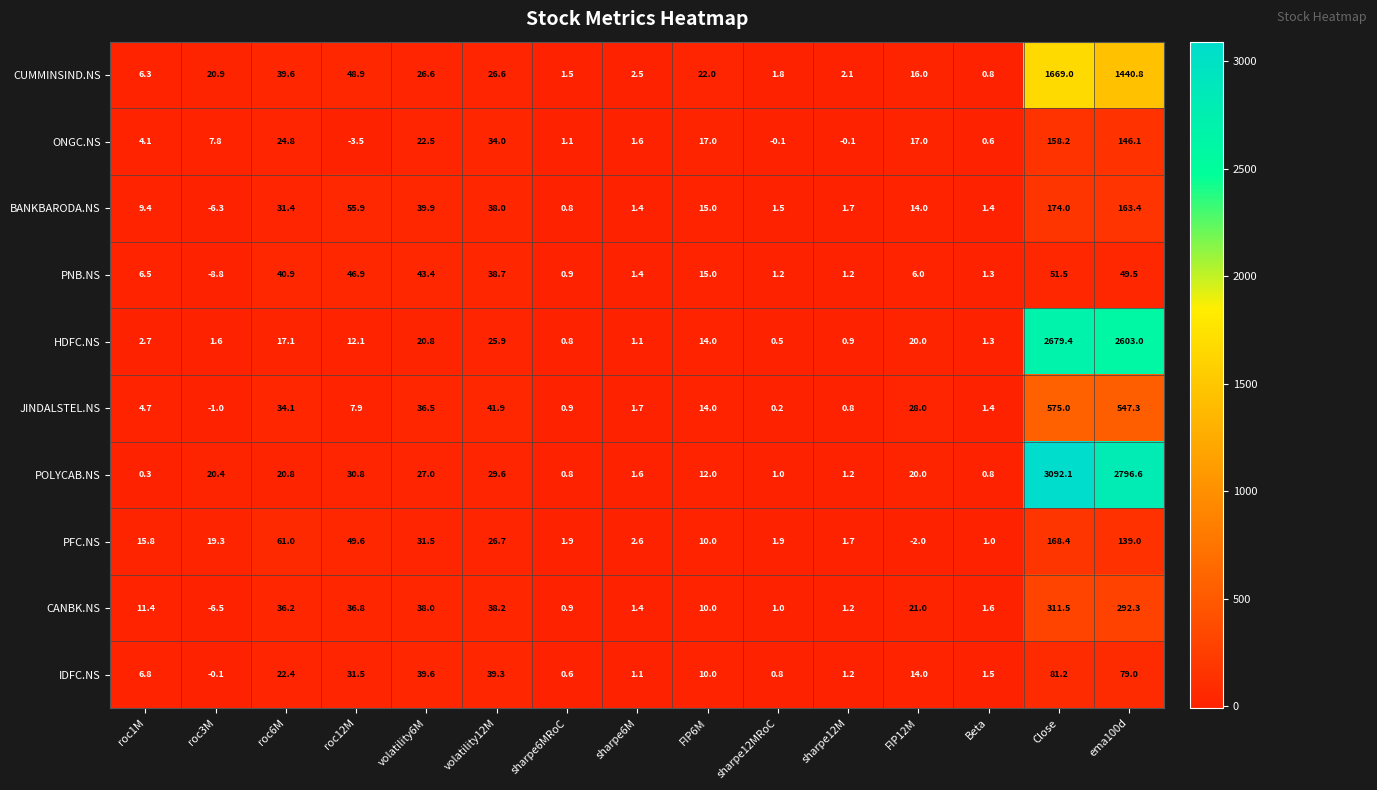

Which label corresponds to the largest value in the chart?

Close